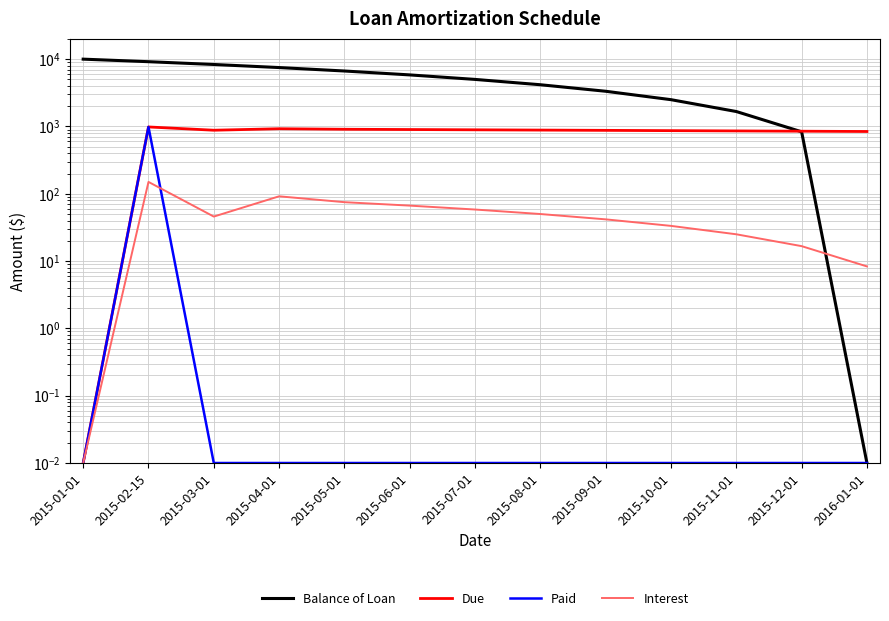

What is the total value across all series at 2015-06-01?

6800.0